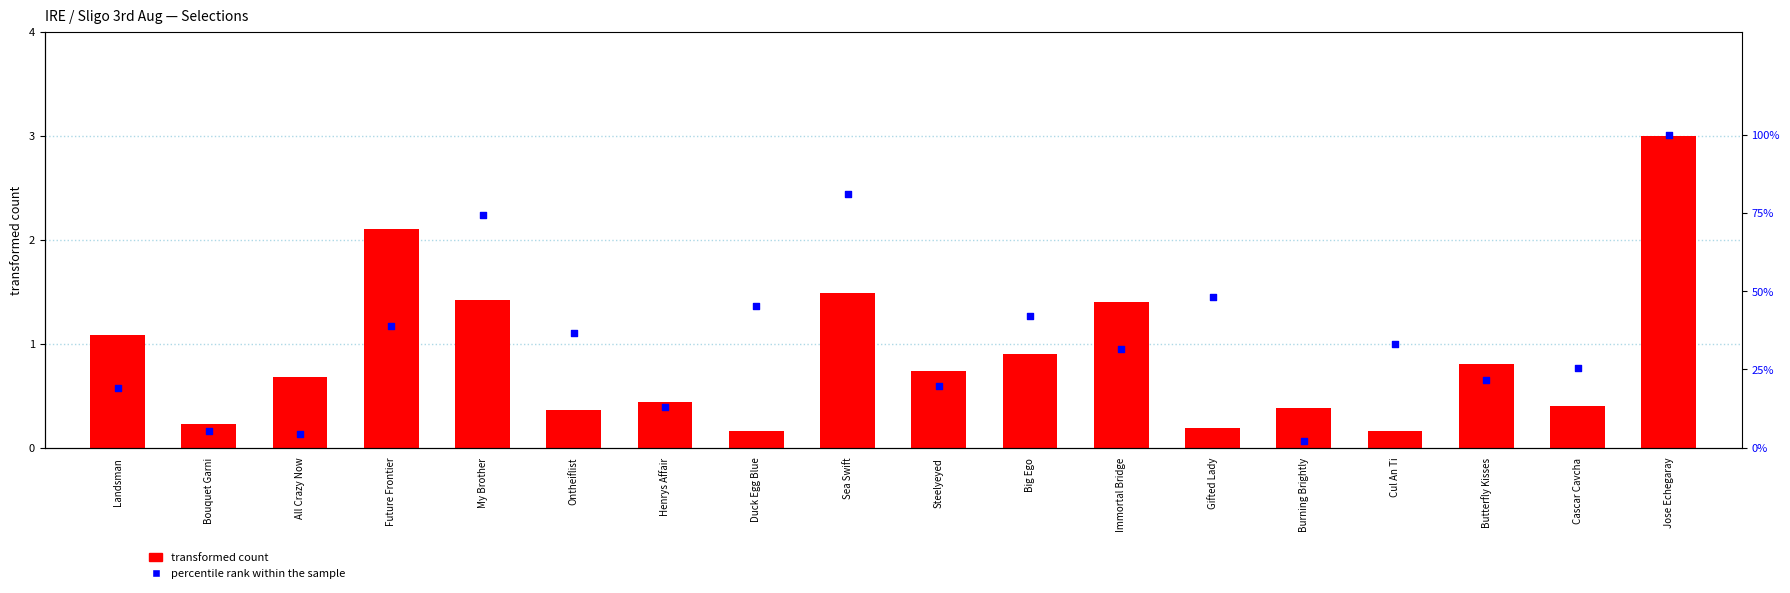

Which series contains the lowest Y value?

transformed count